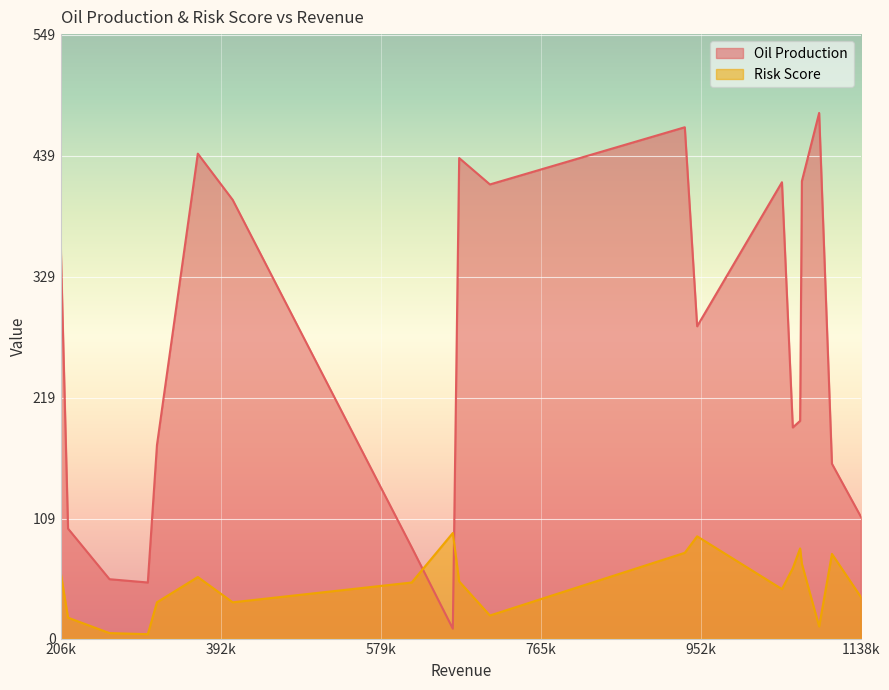

What value does the Oil Production series have at 1104855, to the nearest 10?

160